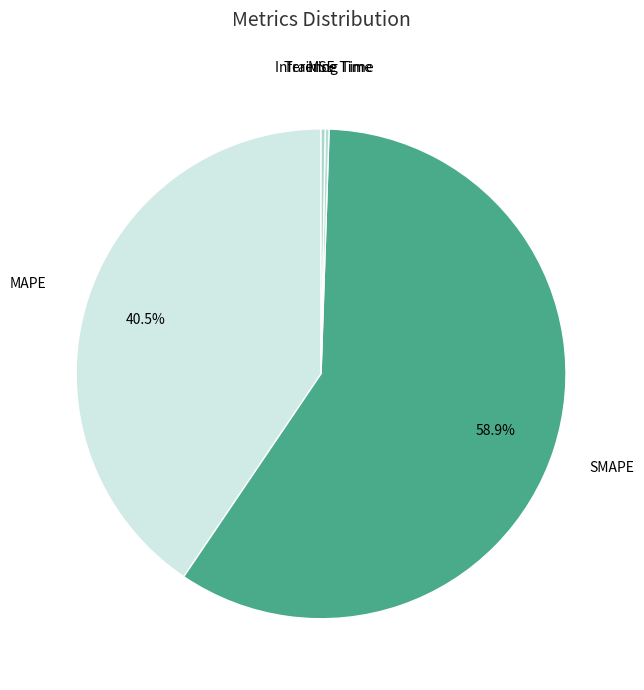

How much of the chart is everything except SMAPE?

41.1%